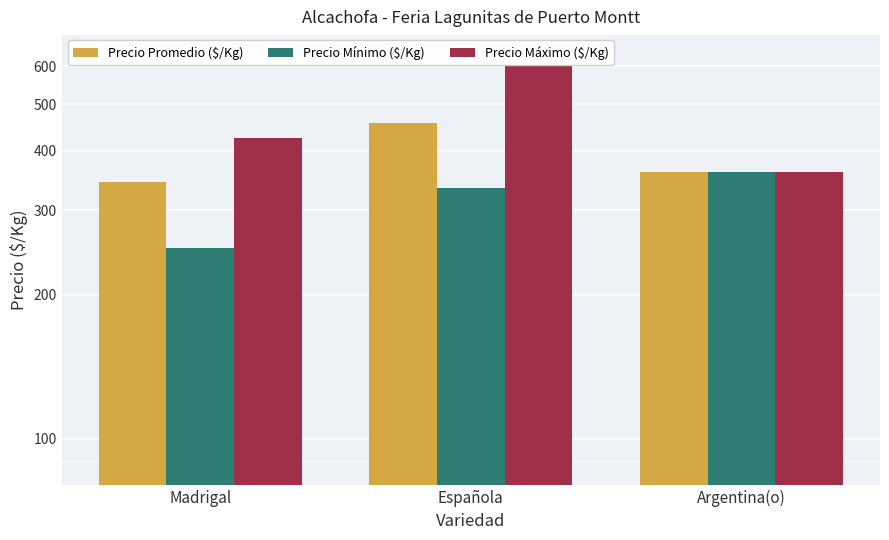

Reading left to right, what are all the values shown in this chart?

Precio Promedio ($/Kg): 344.0	457.0	360.0
Precio Mínimo ($/Kg): 250.0	333.3	360.0
Precio Máximo ($/Kg): 425.0	600.0	360.0